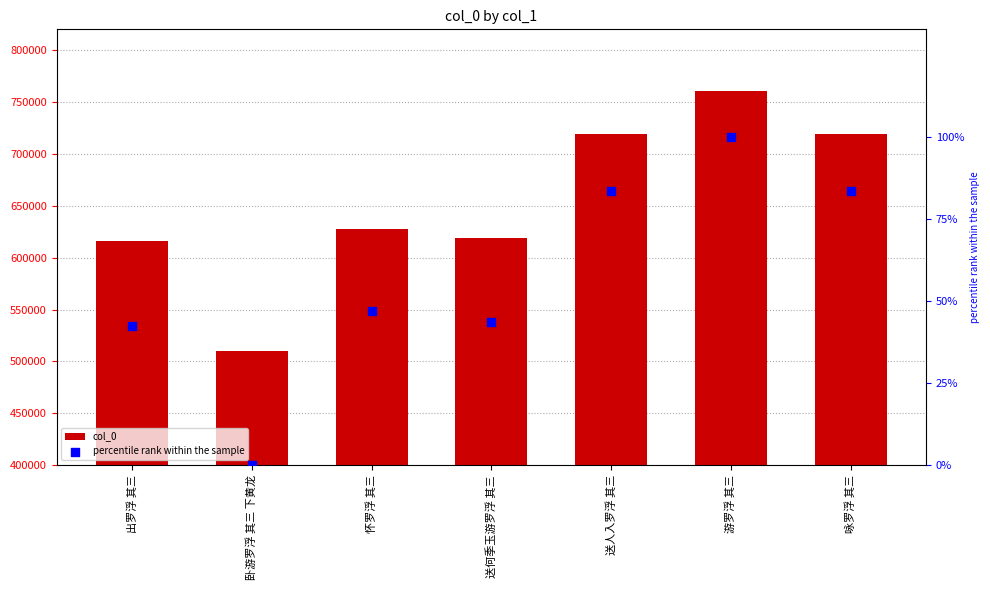

At which category is the sum across all series the highest?

游罗浮 其三